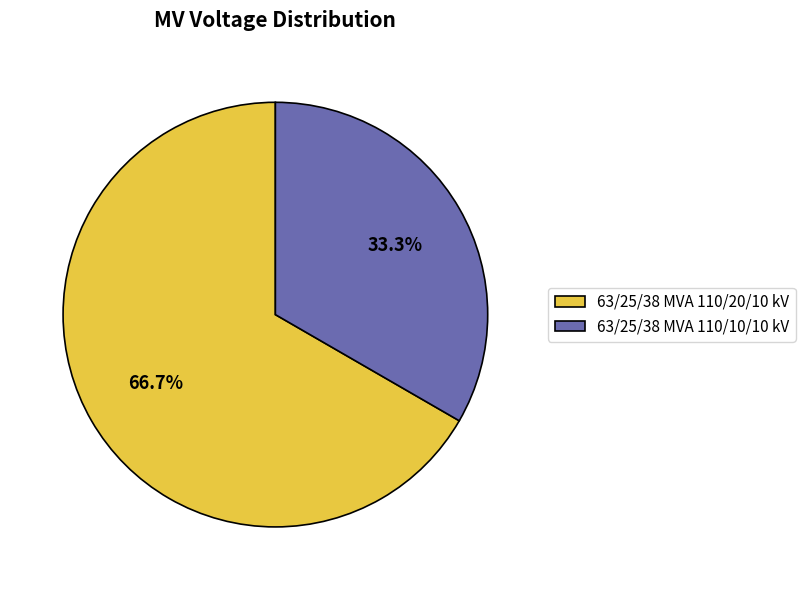

Does any single category account for the majority?

Yes